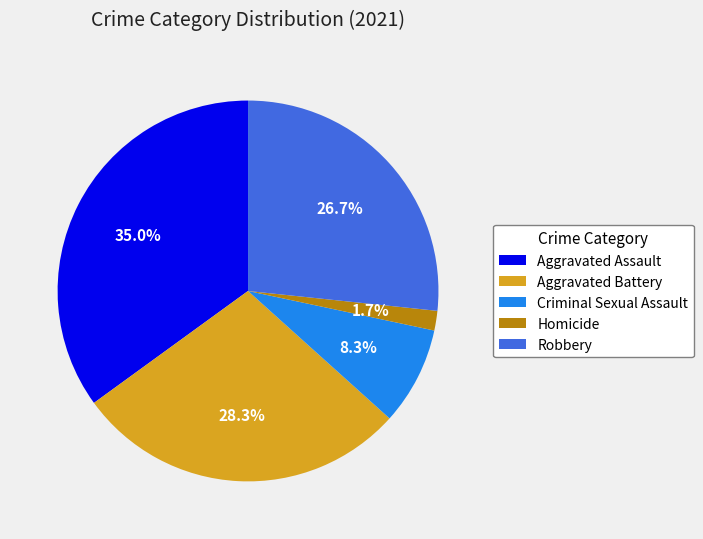

To the nearest percent, what percentage of the pie is Robbery?

27%